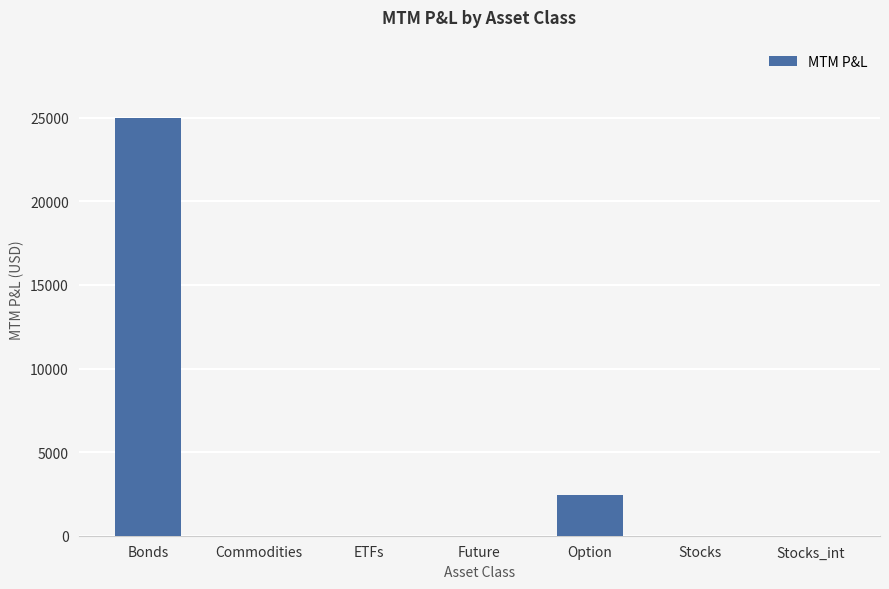

Where is the data nearest to the value 12500?

Option